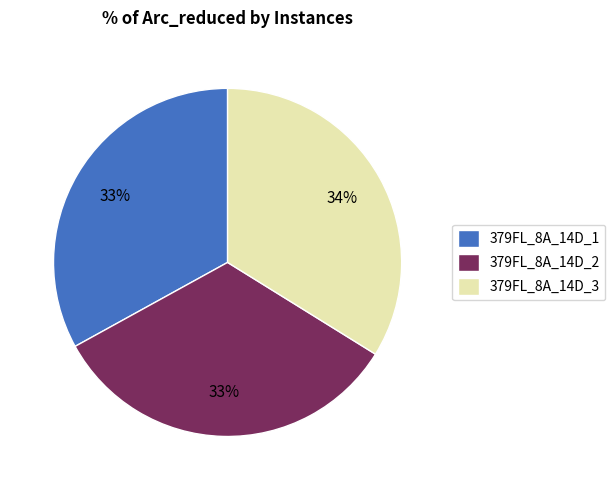

To the nearest percent, what portion does 379FL_8A_14D_3 represent?

34%